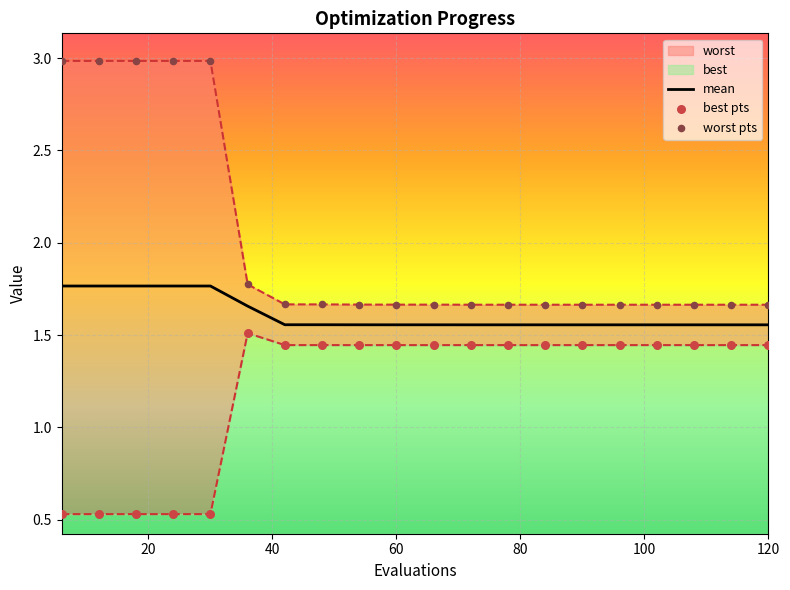

Which series contains the lowest Y value?

best